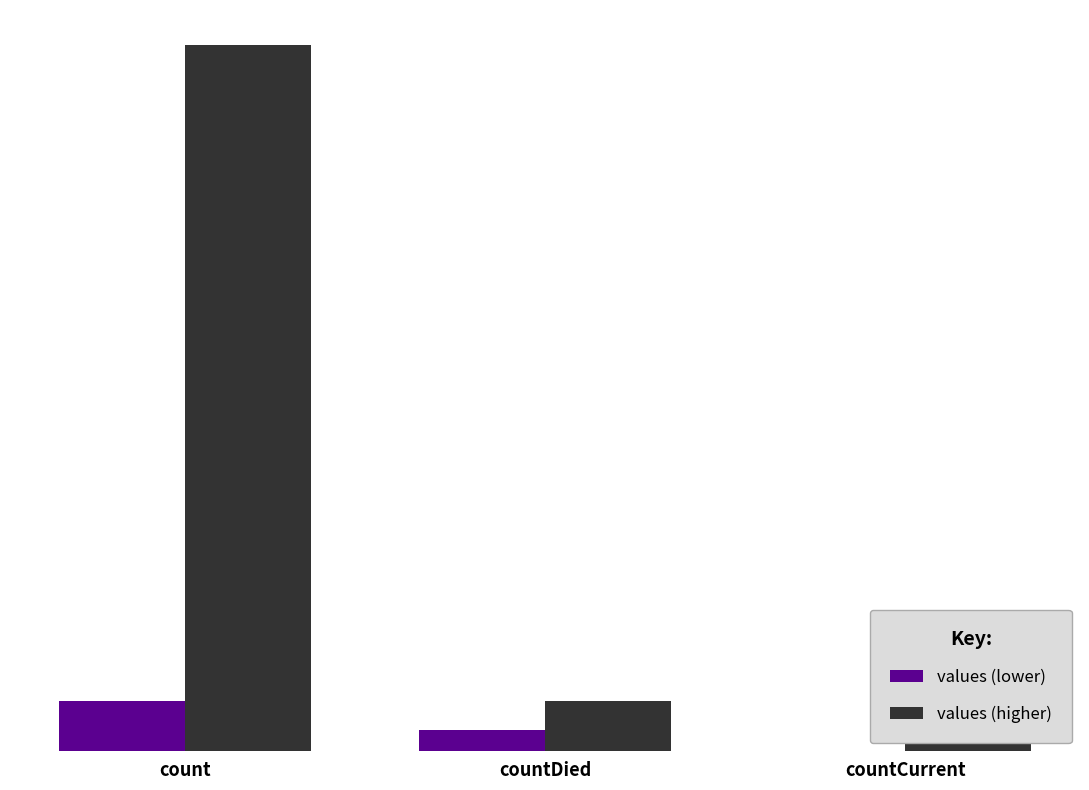

How many bars are there in each group?

2